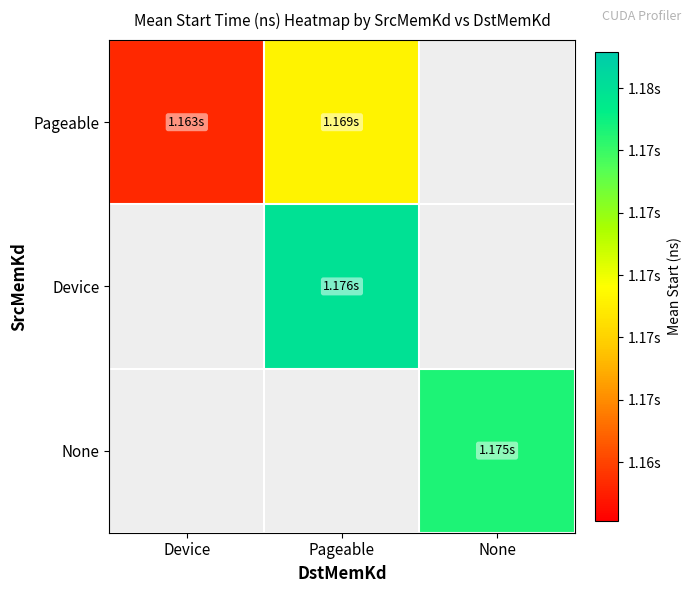

Where is Pageable nearest to the value 1166228455?

Device